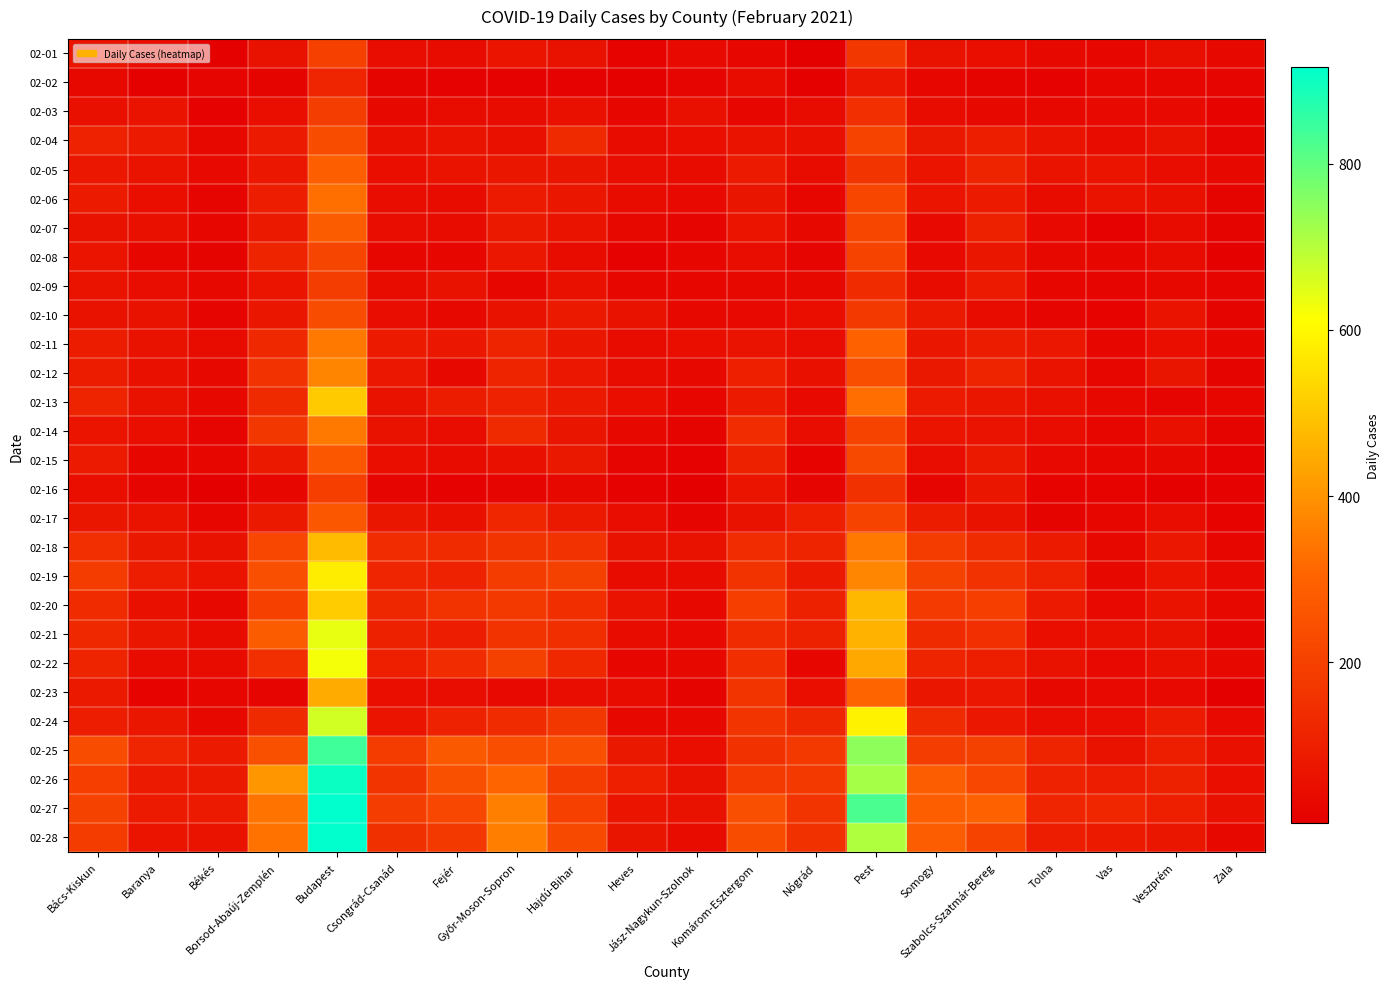

Which series has the largest range (max minus min)?

02-28